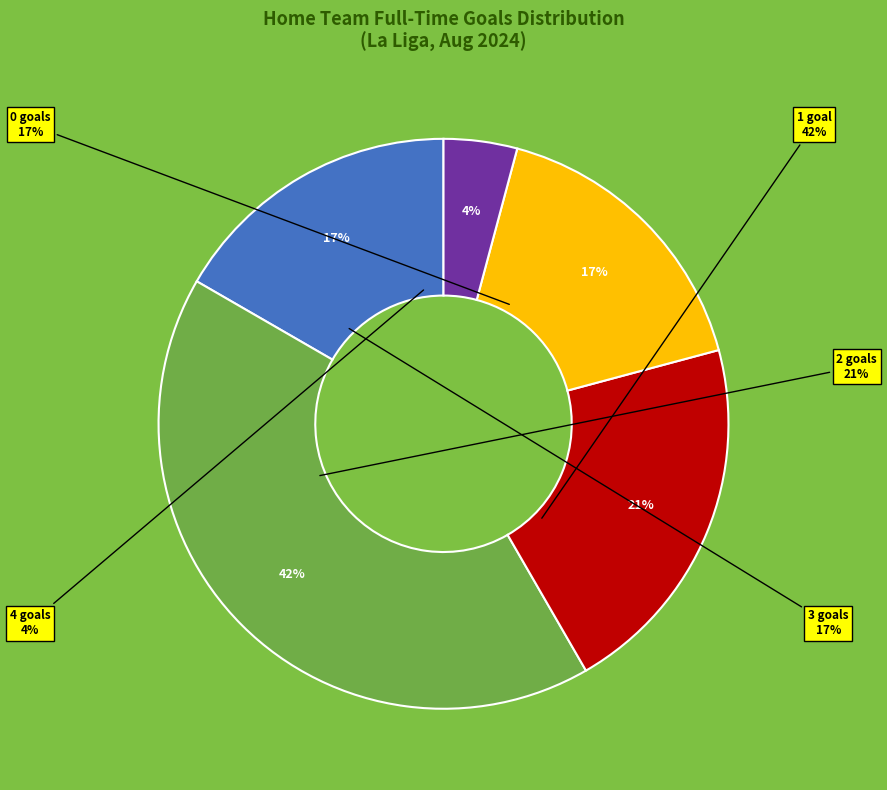

The Sociedad-Vallecano slice represents 1% of the pie. True or false?

False